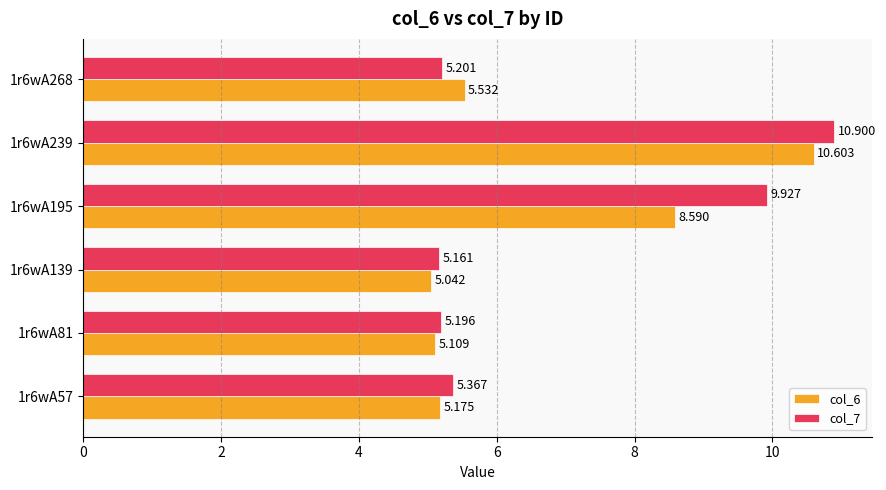

At which category is the sum across all series the highest?

1r6wA239